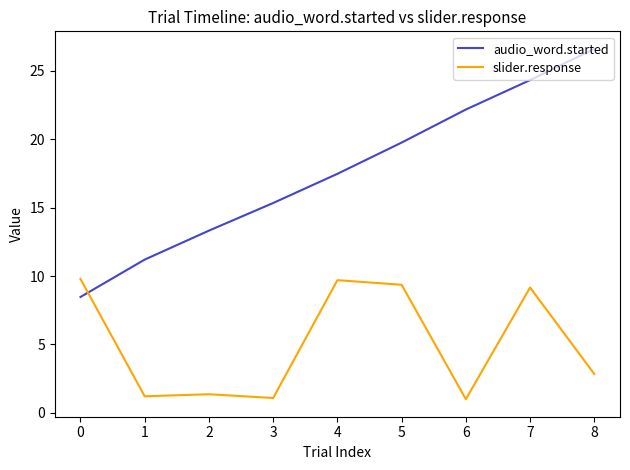

Is the value of slider.response at 2 greater than the value of audio_word.started at 5?

No